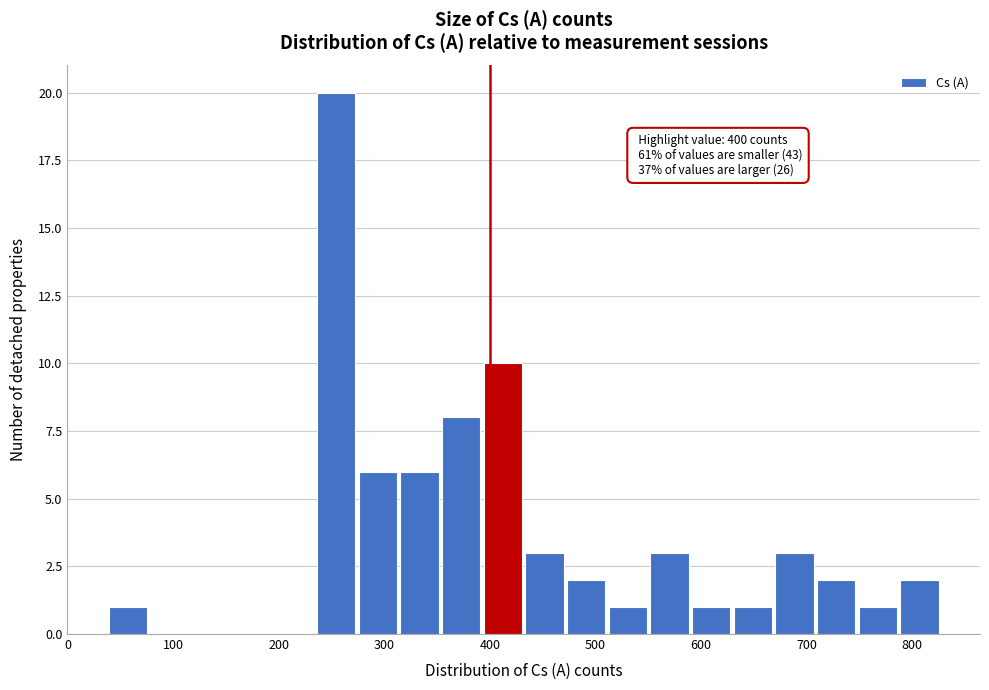

Read against the x-axis, roughly where is the centre of the tallest bar?

250